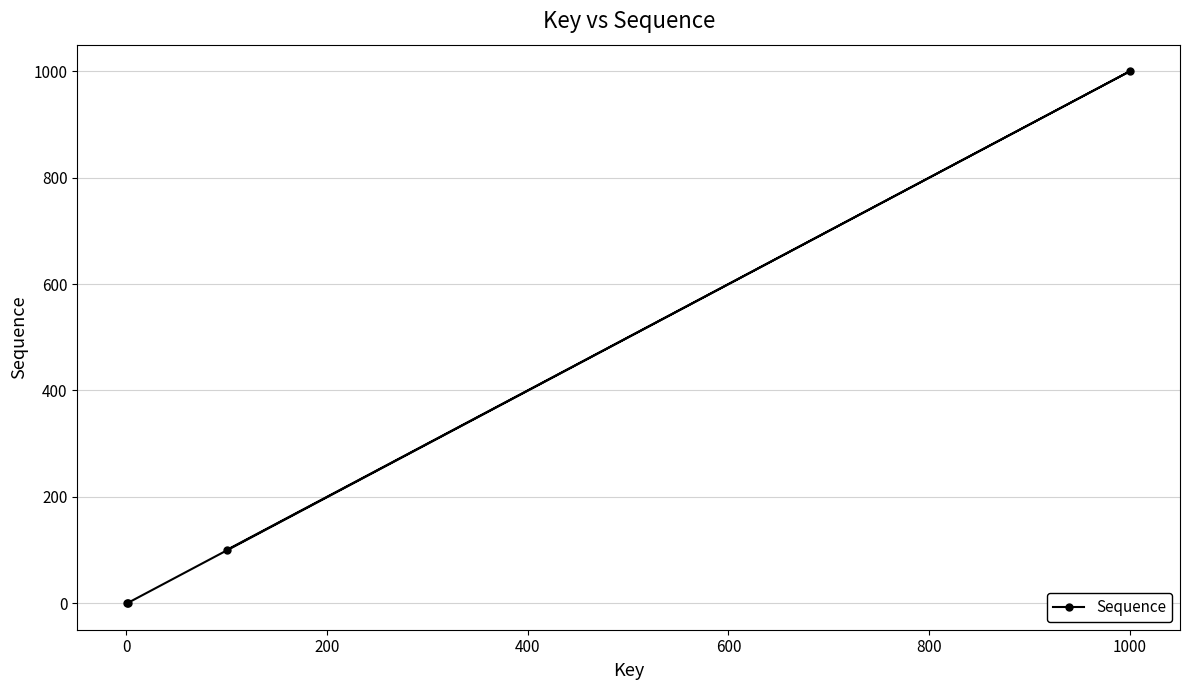

What is the difference between the second highest and minimum values?

100